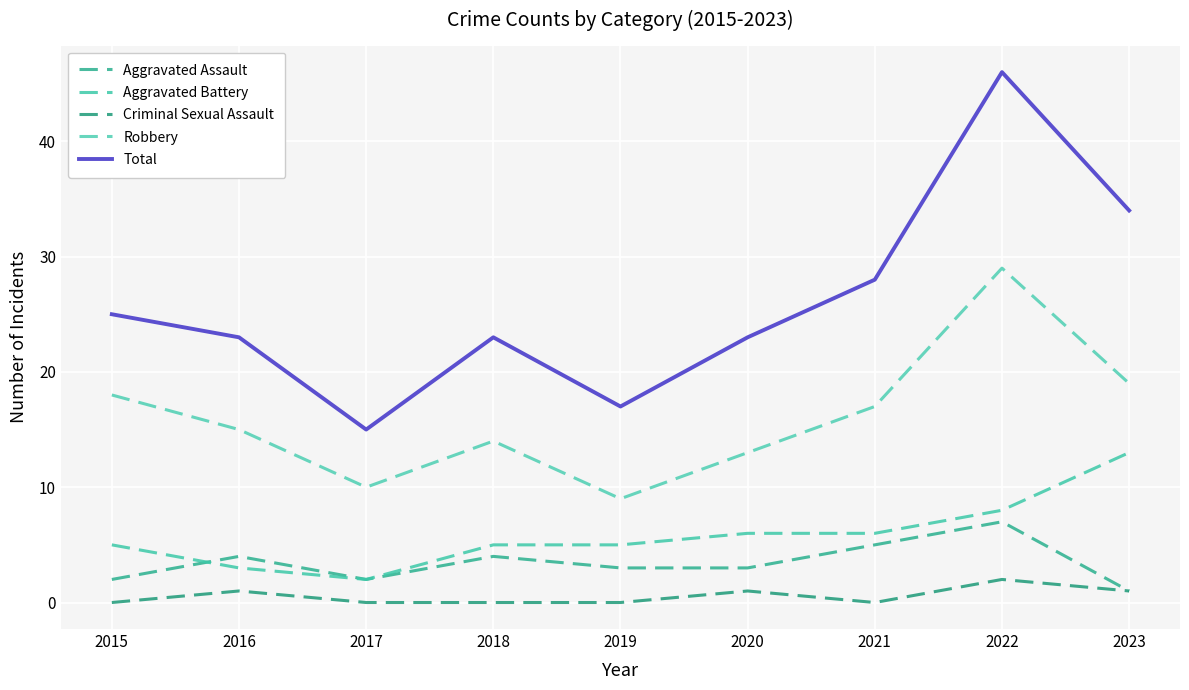

Does the chart display data point markers on the line(s)?

No